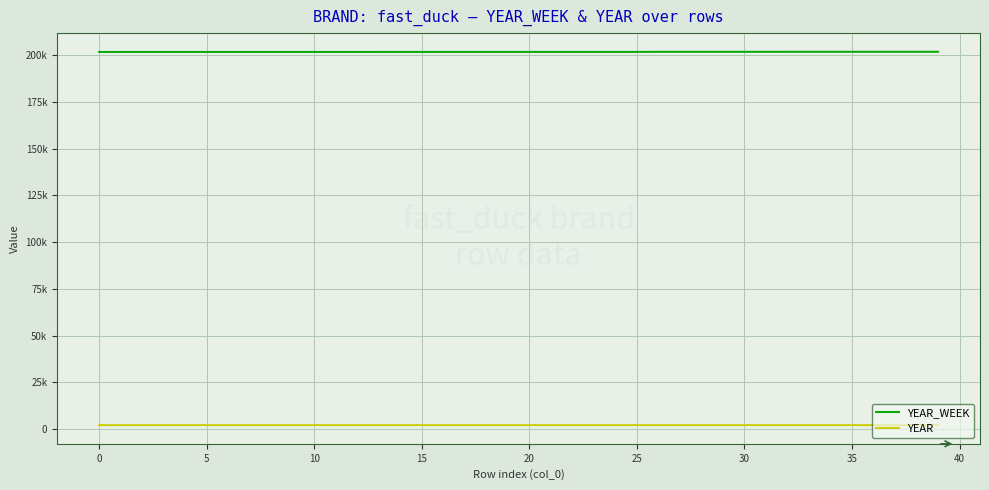

True or false: YEAR_WEEK and YEAR cross at least once.

False